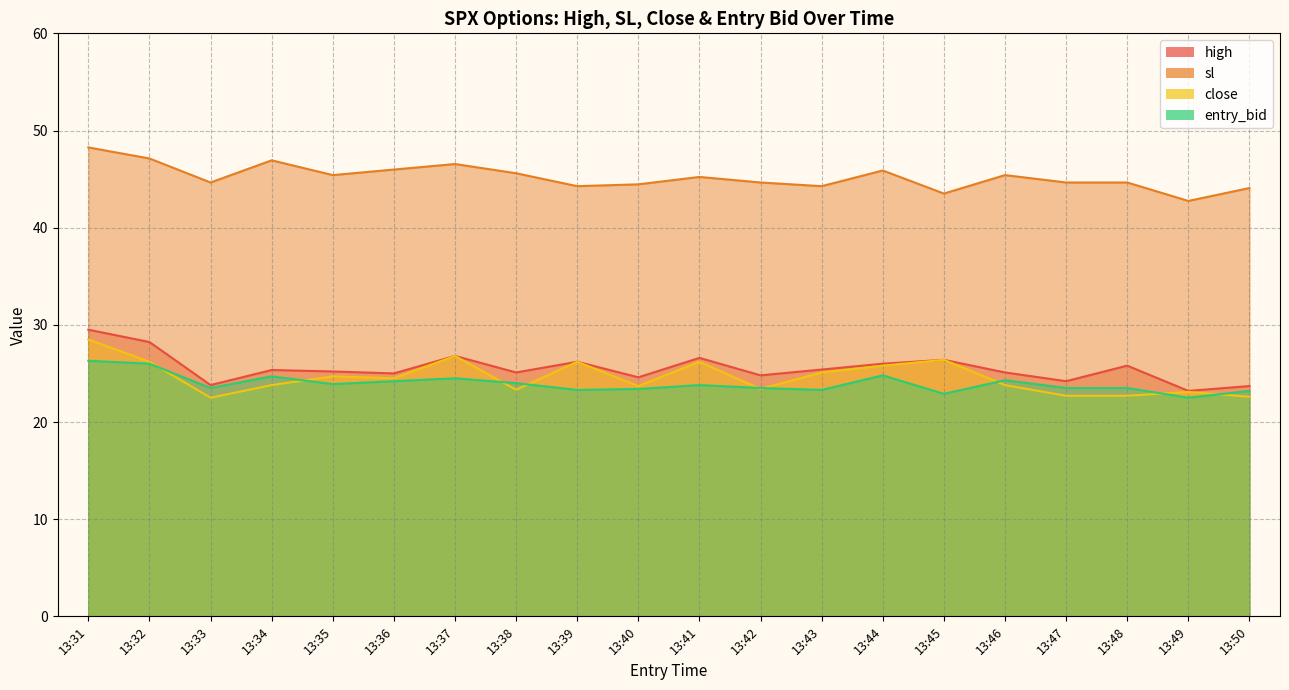

Is it true that high equals 11.7 at 13:47?

False